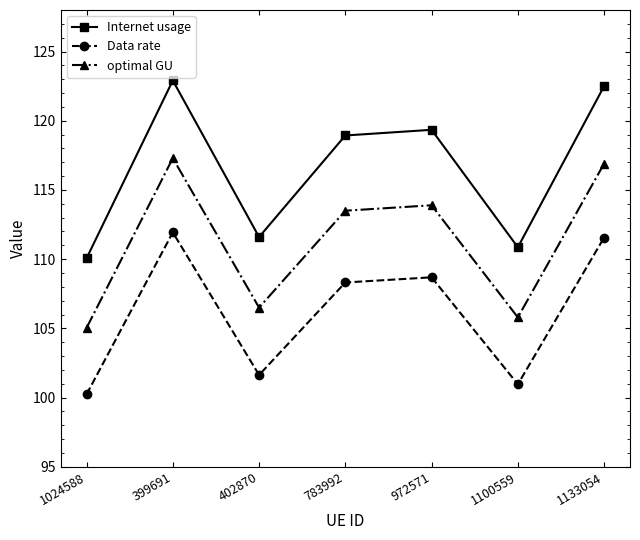

What is the difference between the highest and lowest values at 399691?

11.0